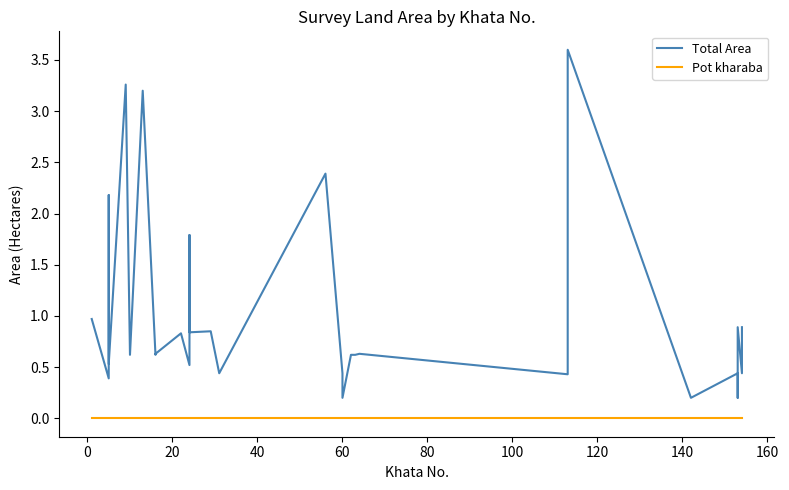

True or false: Pot kharaba and Total Area intersect in this chart.

False